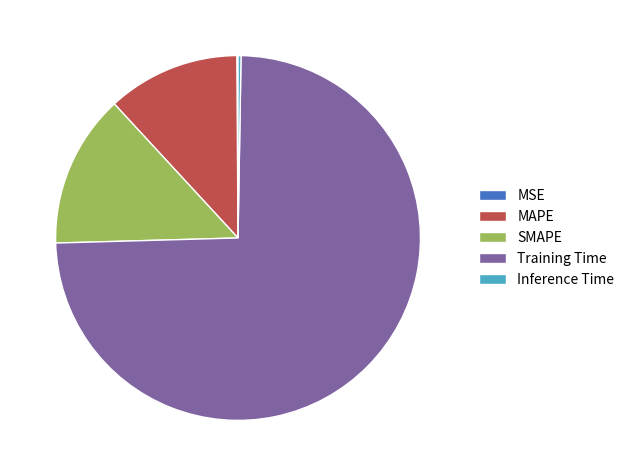

Do Training Time and SMAPE together represent more than half of the pie?

Yes